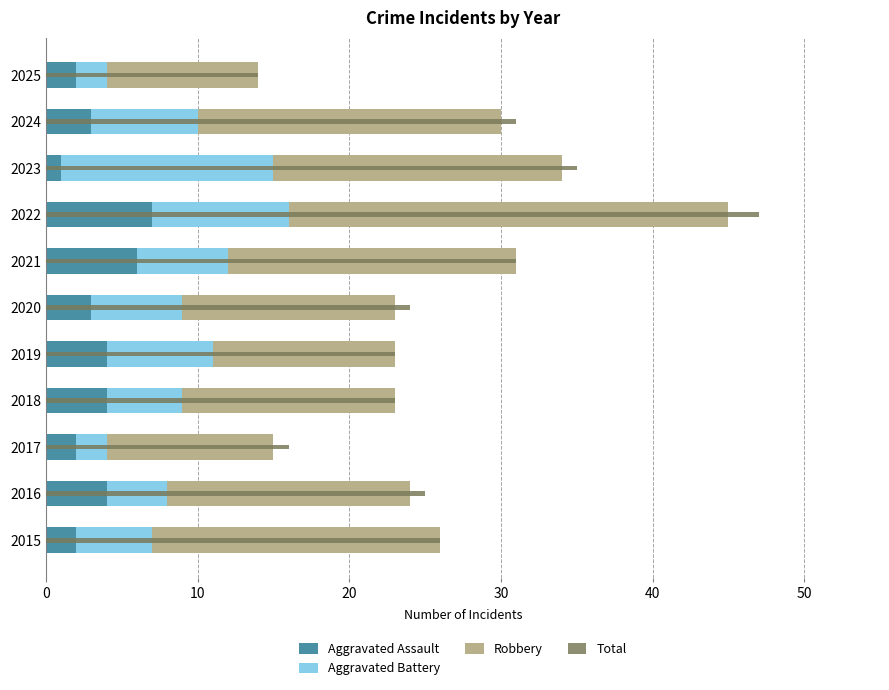

What are all the series names shown in the legend?

Aggravated Assault, Aggravated Battery, Robbery, Total